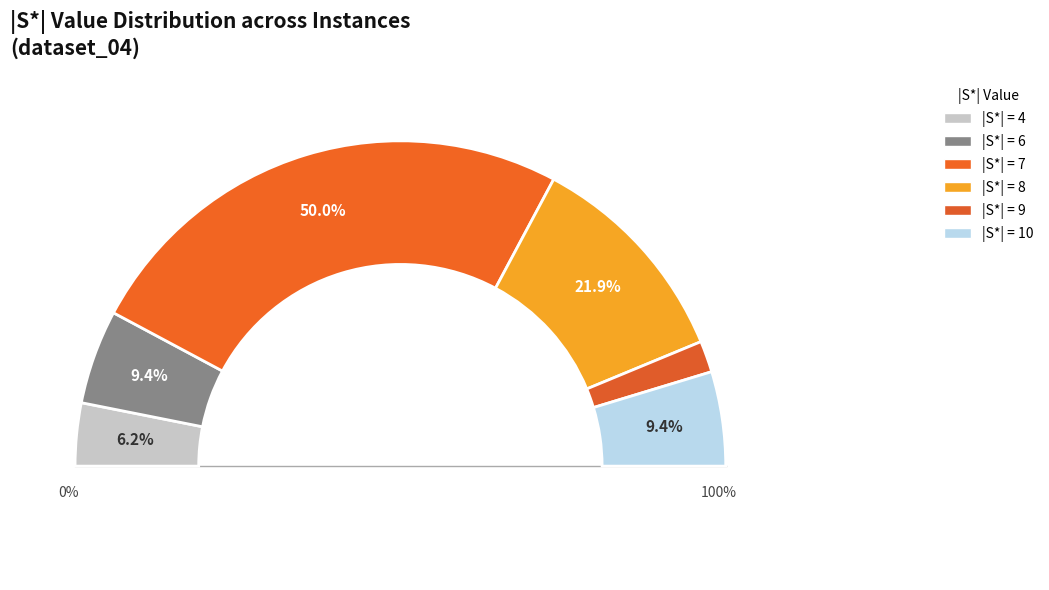

To the nearest percent, what percentage of the pie is 7?

50%